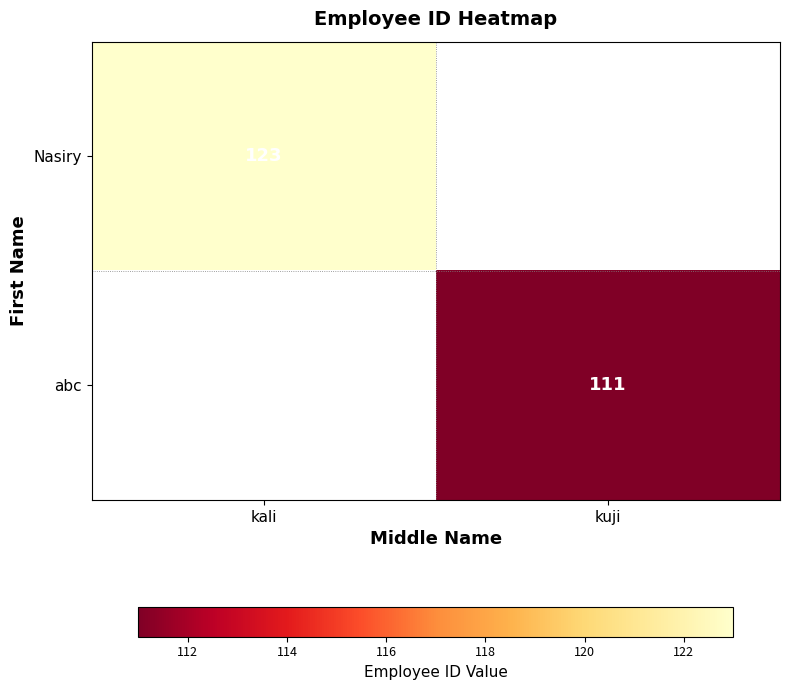

At which category does the chart reach its minimum across all series?

kuji